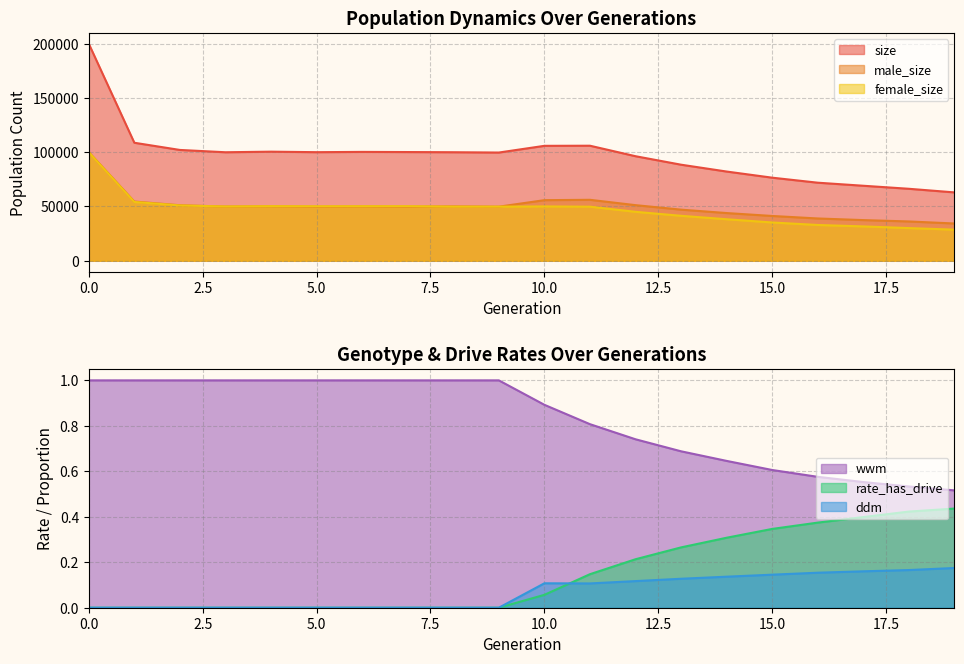

Is it true that wwm equals 1.0 at 1?

True